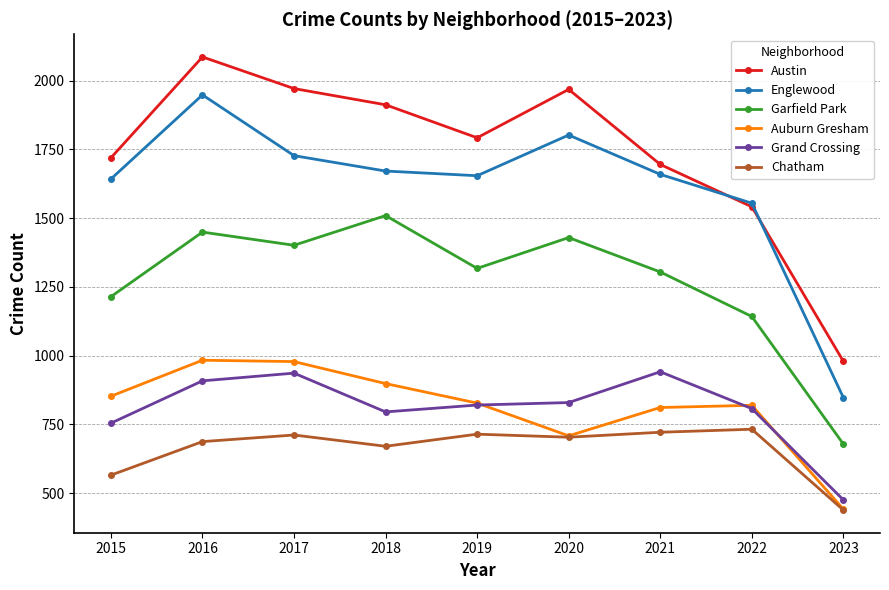

Which series changed the most between 2015 and 2023?

Englewood